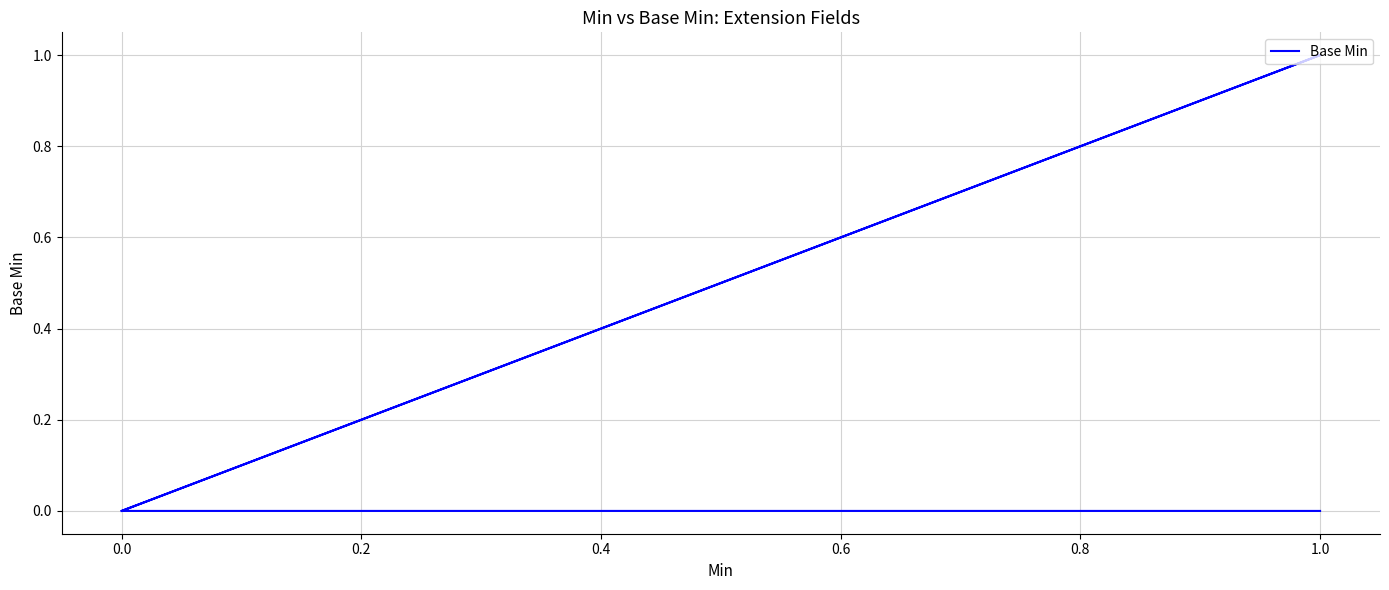

How many lines are shown in the chart?

1